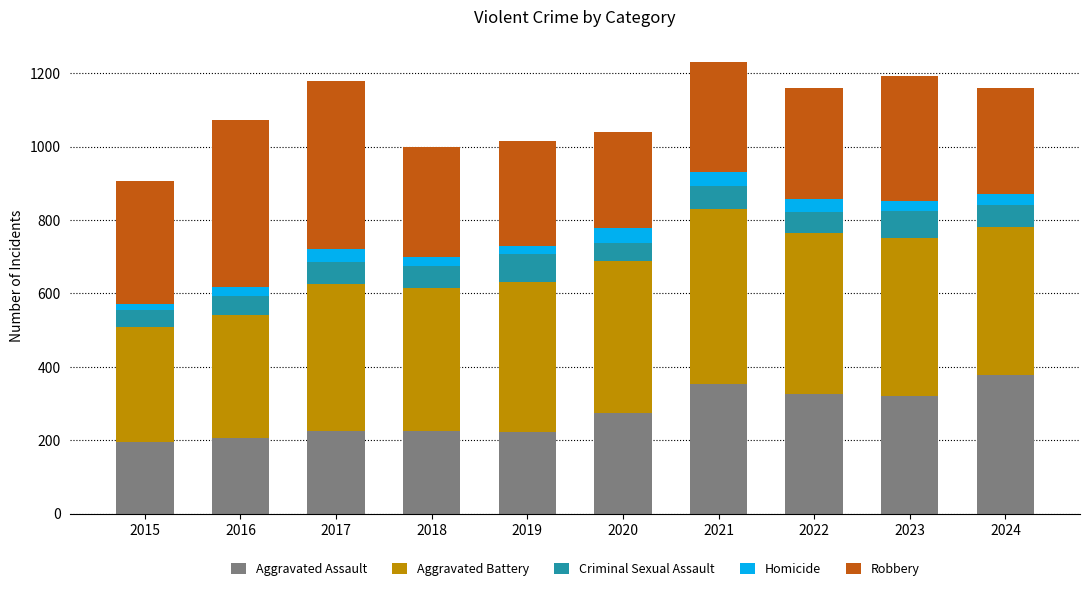

True or false: Aggravated Assault has a value of 162 at 2021.

False